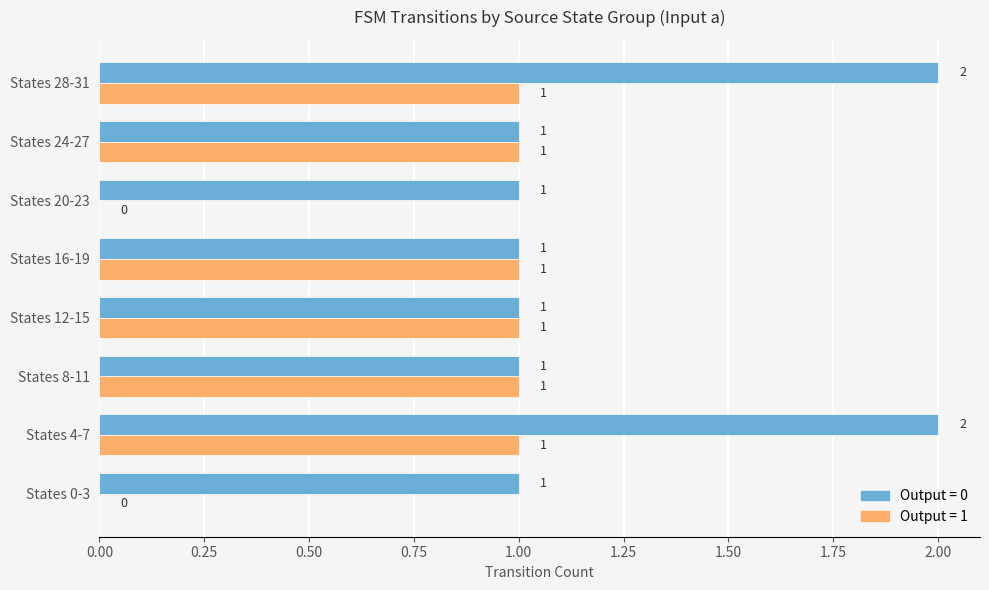

Which series has the largest total across all categories?

Output = 0